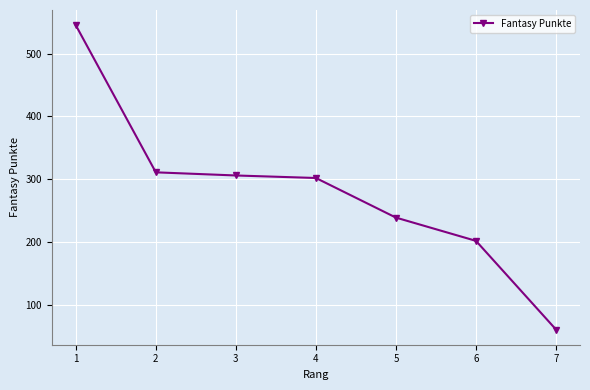

What is the maximum value shown in the chart?

545